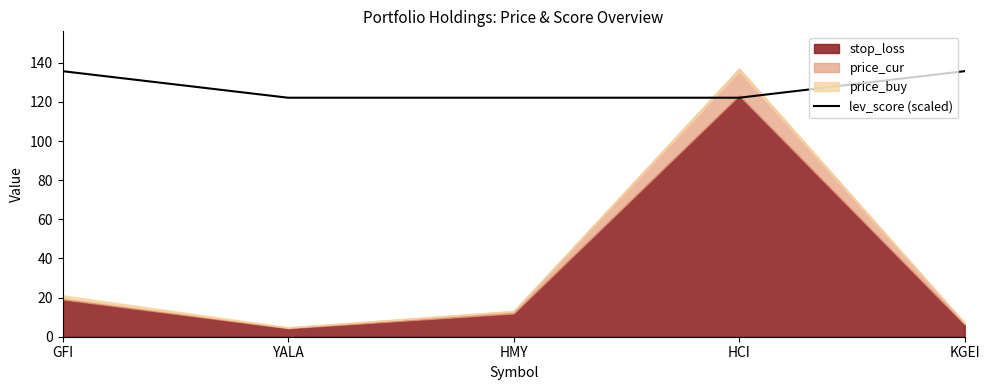

What is the difference between the maximum and minimum values?

13.6